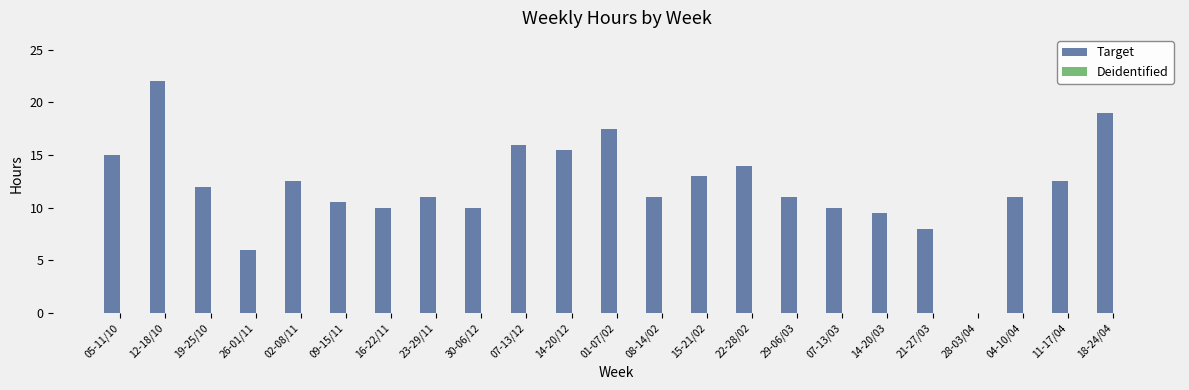

Is it true that the value at 05-11/10 is 8.3?

False